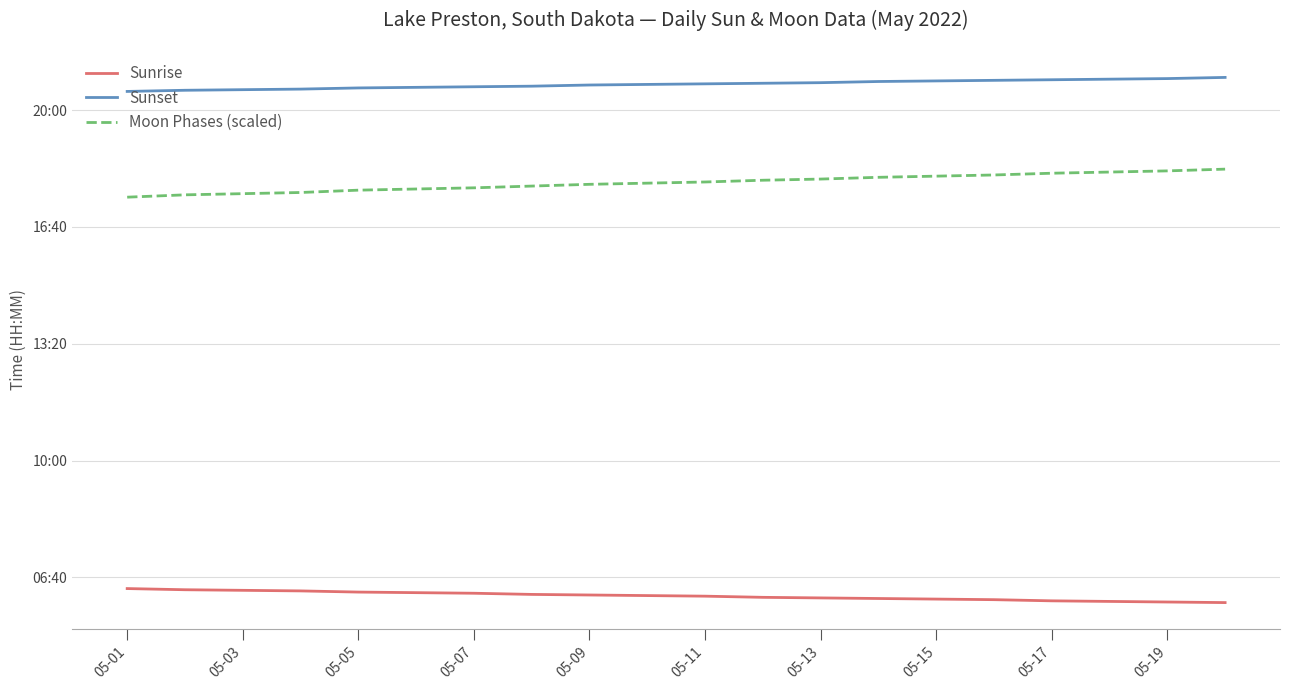

What are all the series names shown in the legend?

Sunrise, Sunset, Moon Phases (scaled)